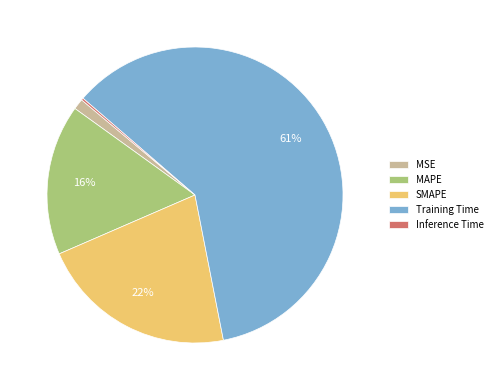

To the nearest percent, what is the combined percentage of Training Time and MSE?

62%